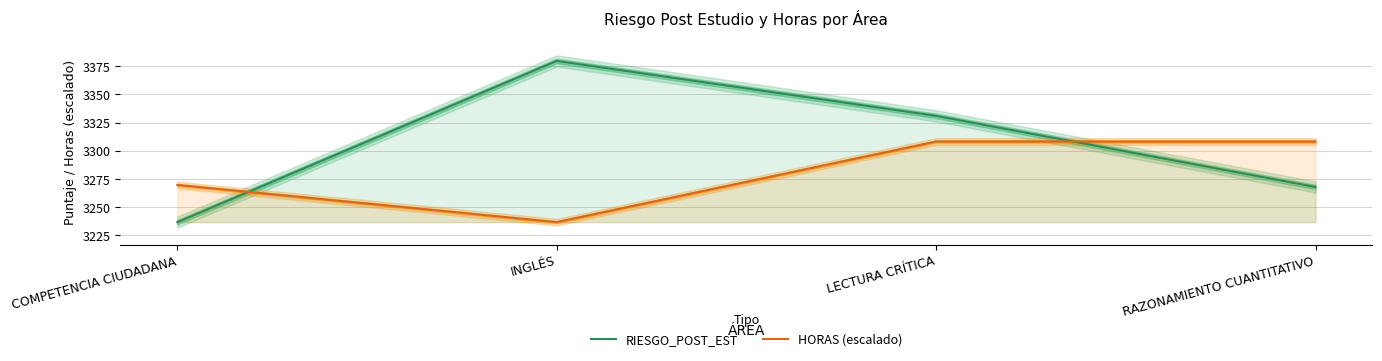

List the series in order of their overall mean, lowest first.

HORAS (escalado), RIESGO_POST_EST